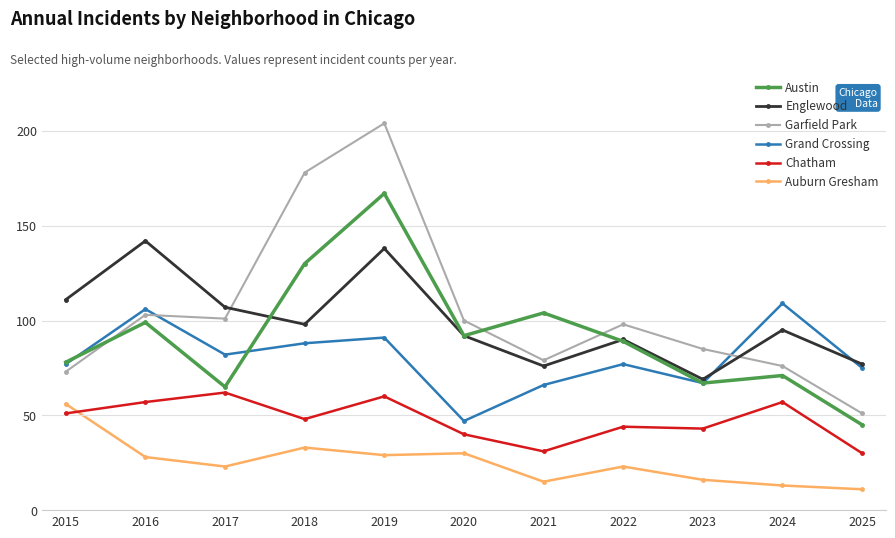

List the series in order of their peak value, highest first.

Garfield Park, Austin, Englewood, Grand Crossing, Chatham, Auburn Gresham